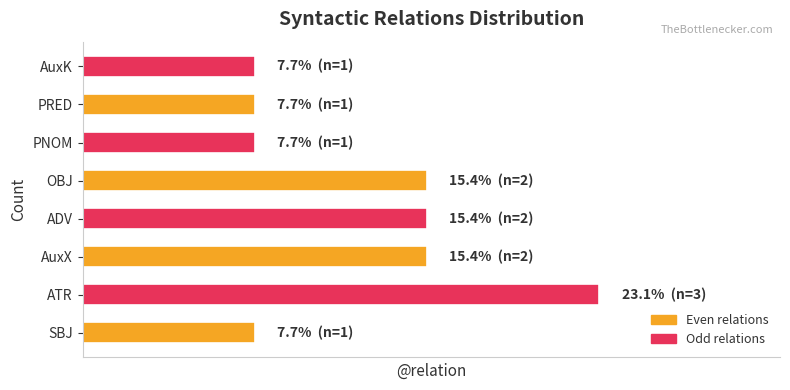

Are the bars horizontal?

Yes